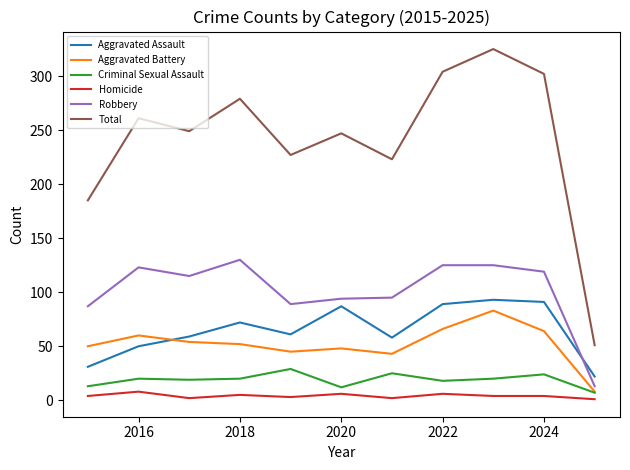

What is the difference between the second highest and second lowest values in the Robbery series?

38